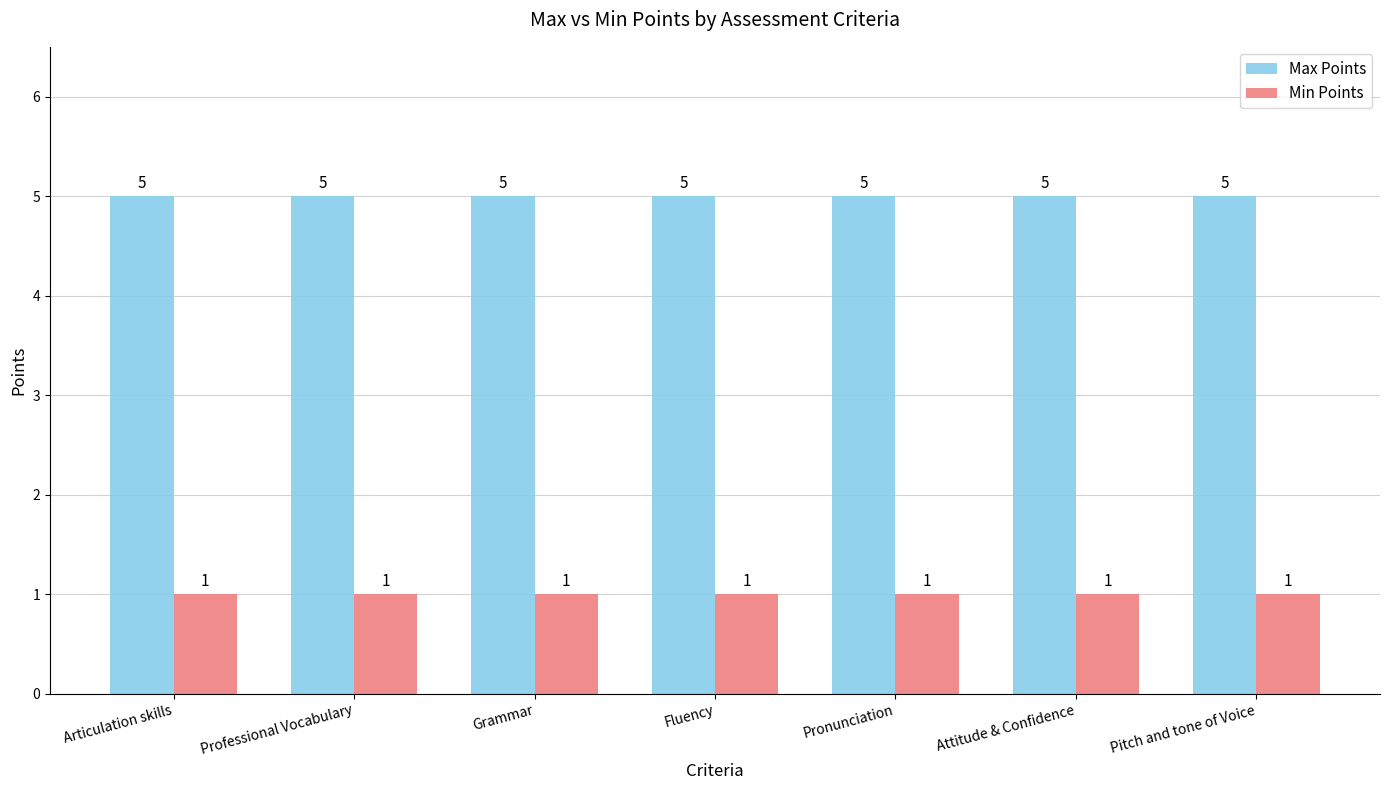

What is the highest value of the Max Points series?

5